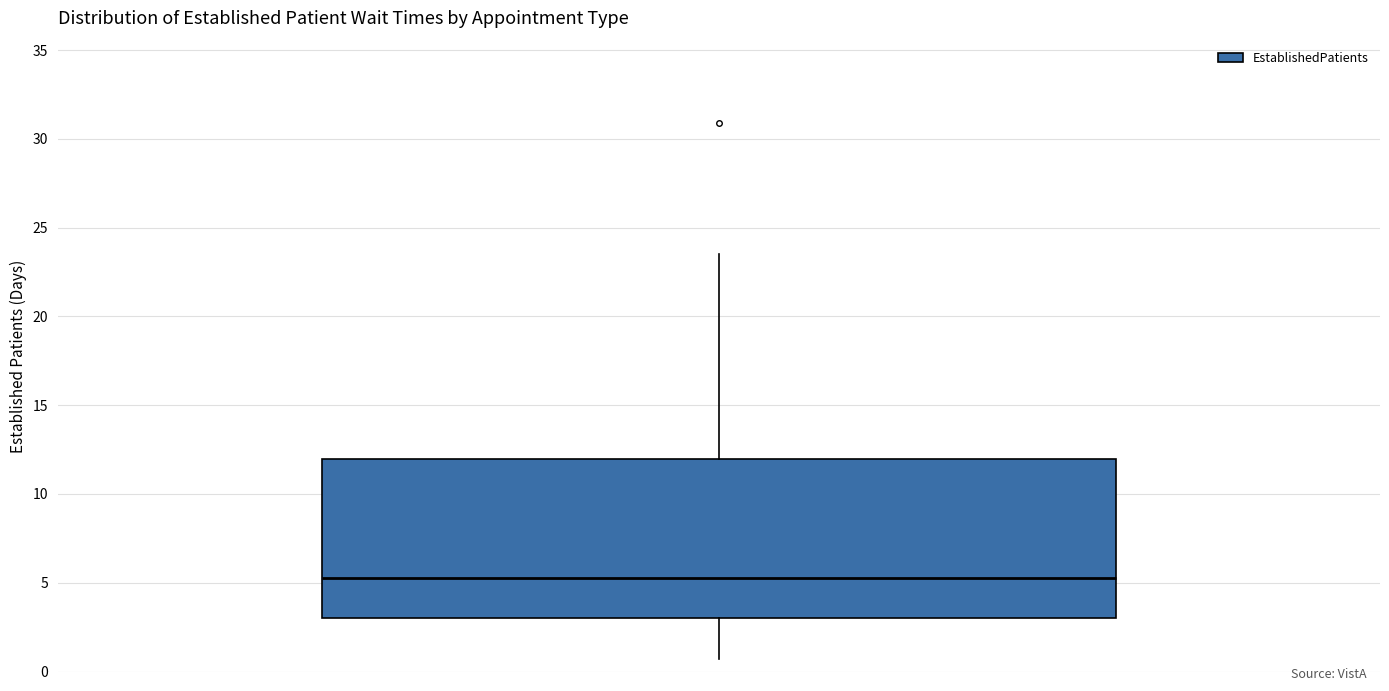

Where does the upper whisker of the box end on the y-axis? The values are not printed on the chart, so give them approximately, as read against the axis.

23.5